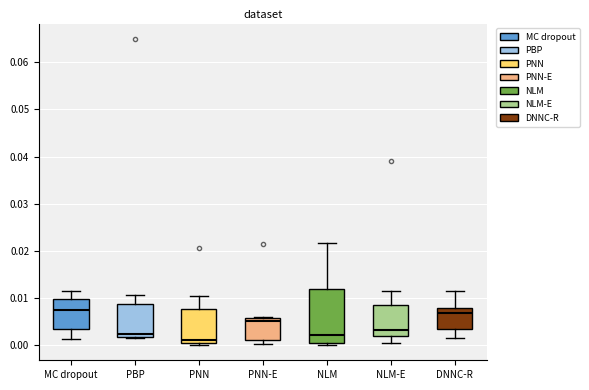

Where is the upper edge of the box for PBP on the y-axis? The values are not printed on the chart, so give them approximately, as read against the axis.

0.009